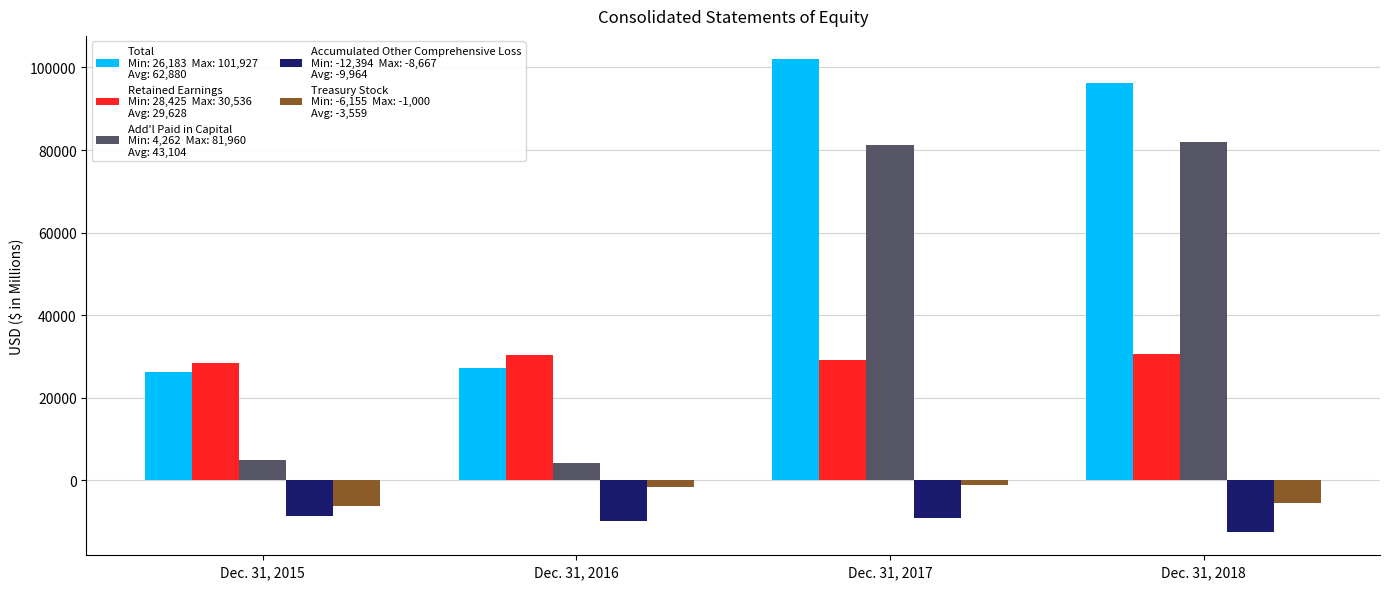

Which label corresponds to the smallest value in the chart?

Dec. 31, 2018